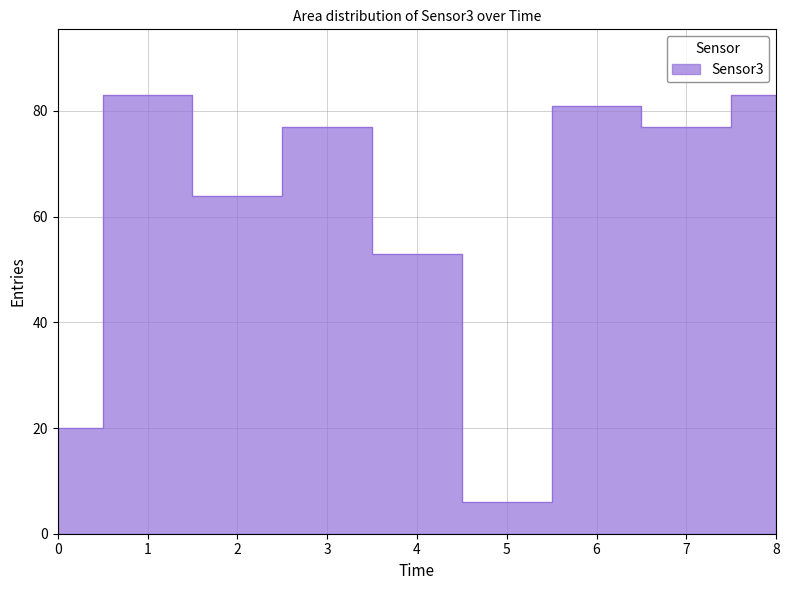

What is the sum of the values at 1 and 6?

164